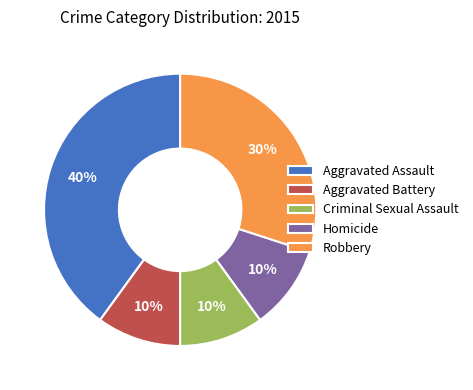

How many segments does this pie chart have?

5